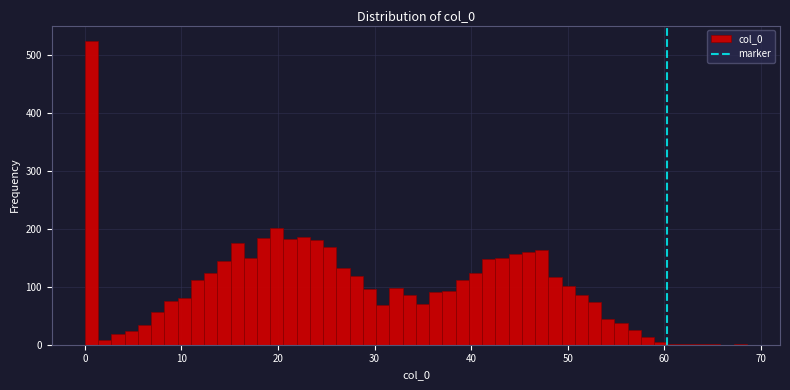

Around what value on the x-axis is the tallest bar? Give the approximate position of its centre, as read against the axis.

1